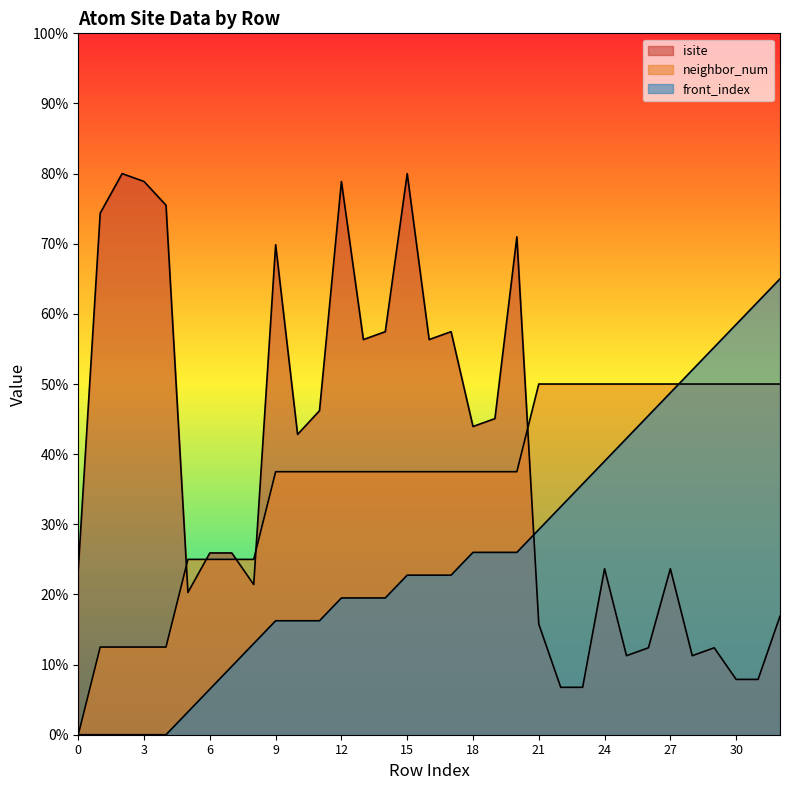

How many lines are shown in the chart?

3